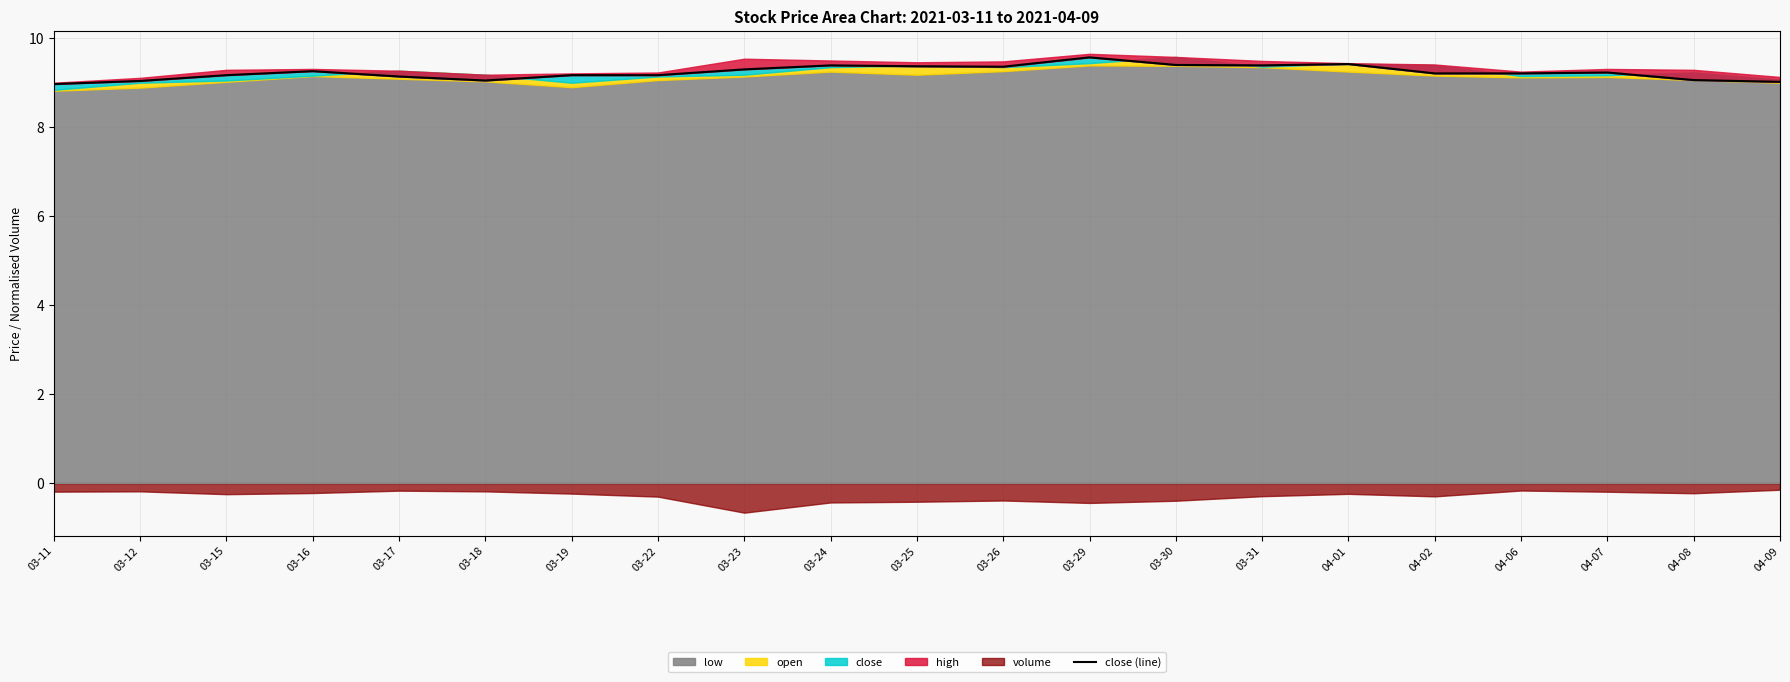

List the labels in order of value, smallest first.

03-11, 04-09, 03-12, 03-18, 04-08, 03-17, 03-15, 03-19, 03-22, 04-02, 04-06, 04-07, 03-16, 03-23, 03-26, 03-25, 03-24, 03-31, 03-30, 04-01, 03-29